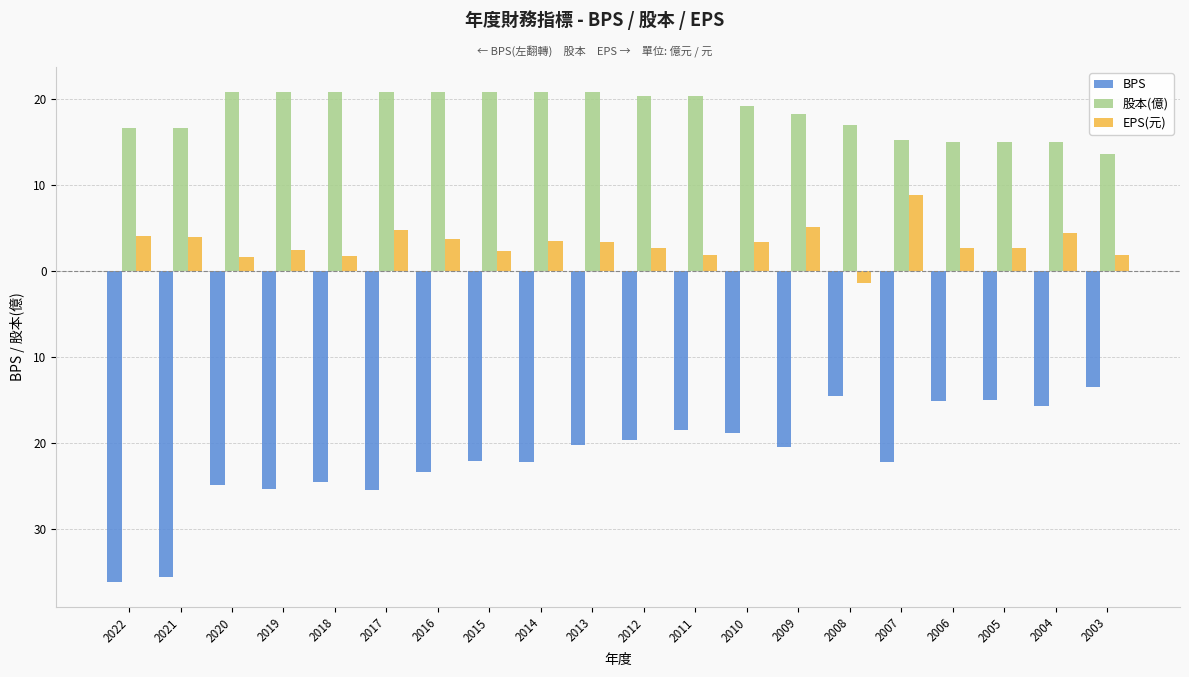

What is the average value of the EPS(元) series?

3.2